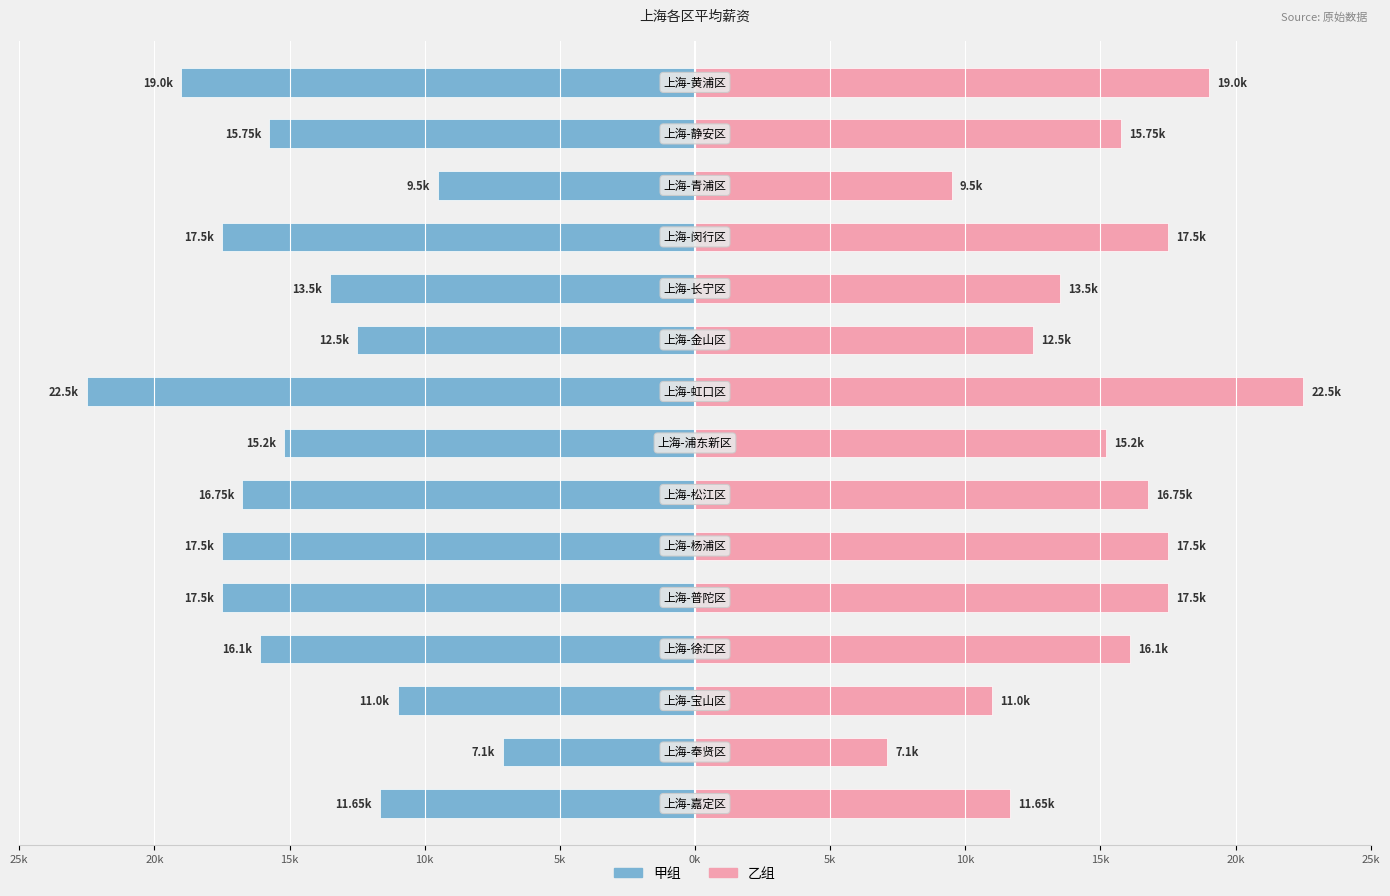

What are all the series names shown in the legend?

甲组, 乙组